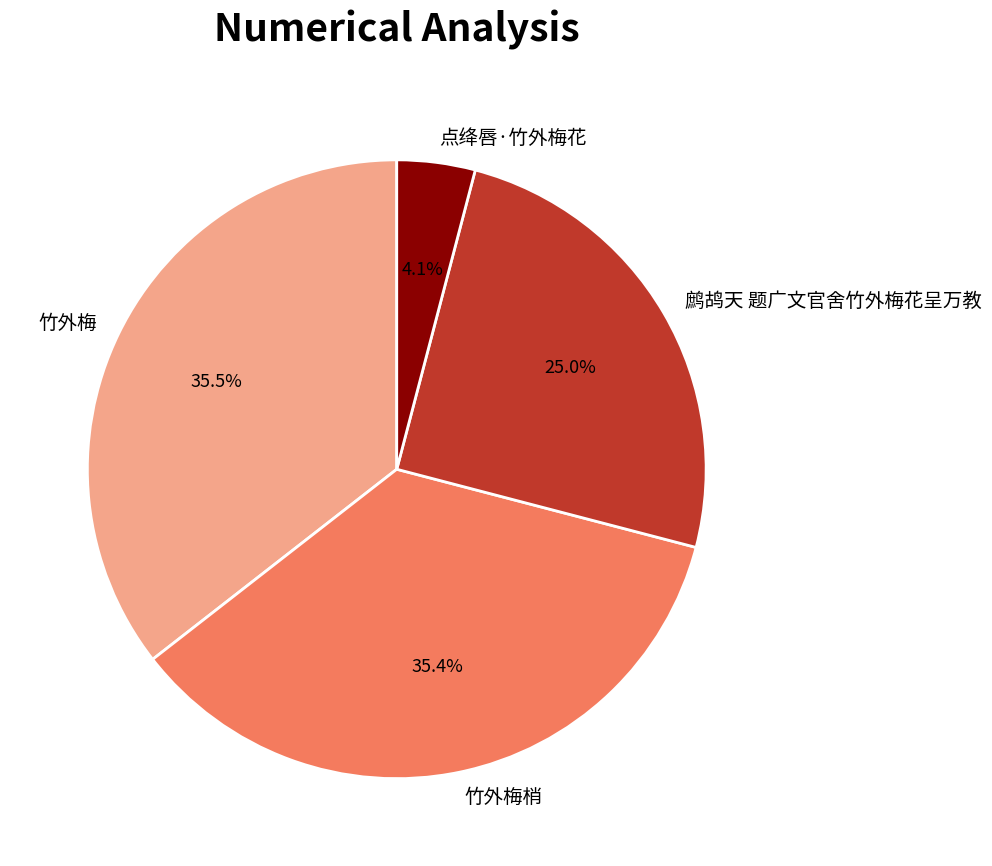

Which slice is the smallest?

点绛唇·竹外梅花